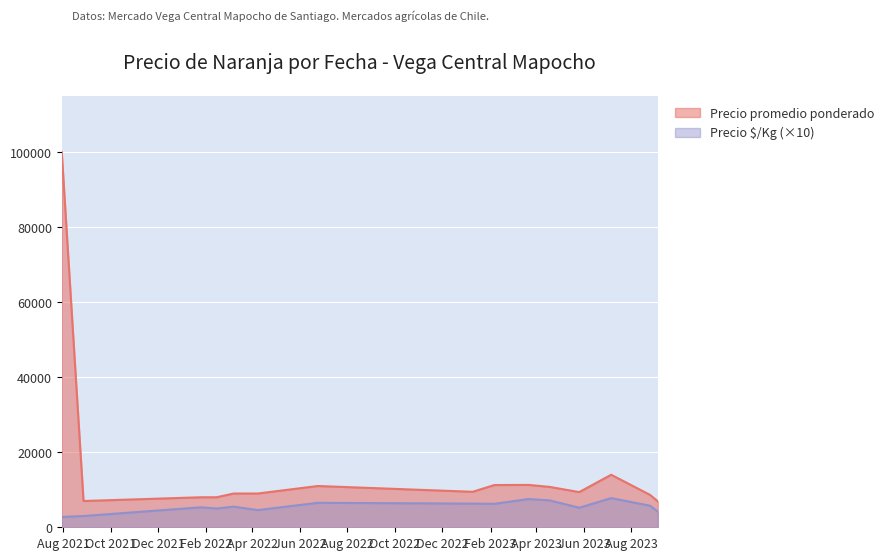

In Precio $/Kg, how many points are lower than both neighbors (excluding endpoints)?

4